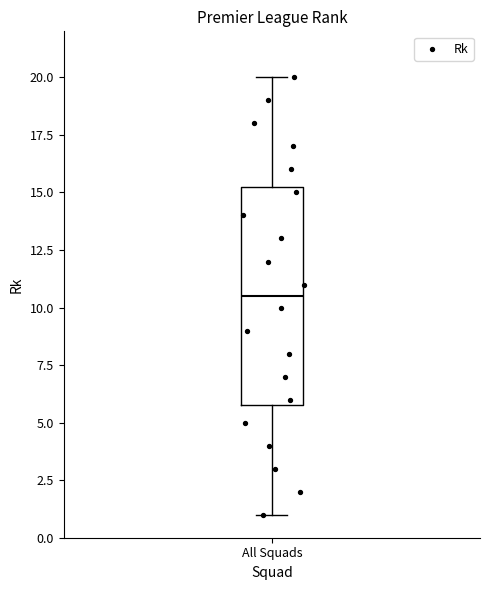

Transcribe this box plot: give where the median line is, the range the box spans, and where the two whiskers end, as read against the y-axis. The values are not printed on the chart, so give them approximately, as read against the axis.

median 10.5, box 6.0 to 15.5, whiskers 1.0 to 20.0